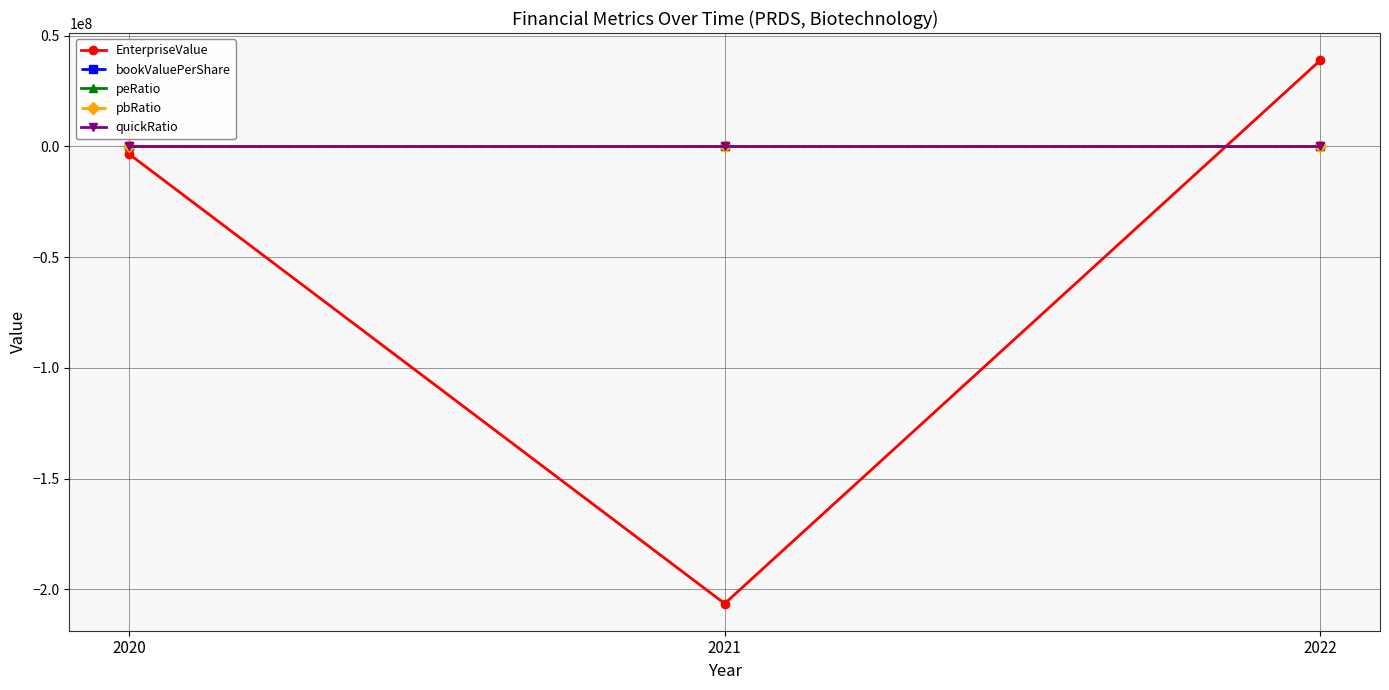

Which series changed the most between 2021 and 2022?

EnterpriseValue